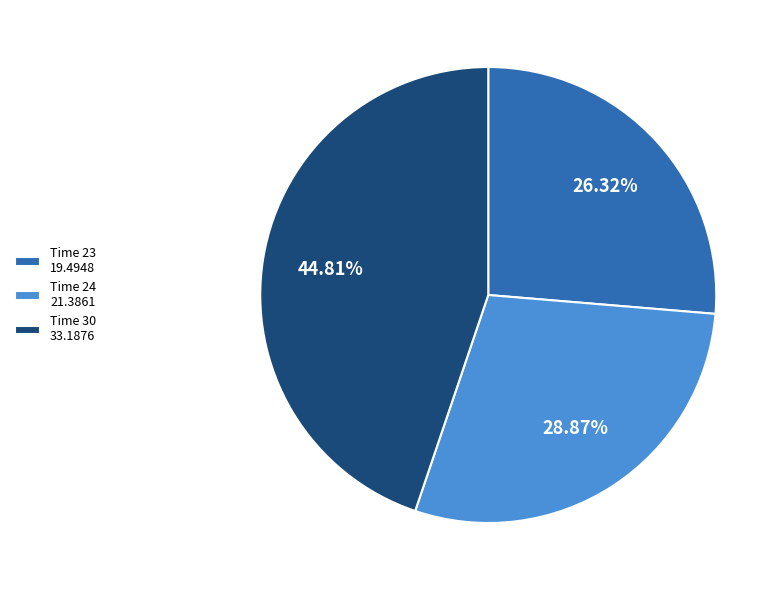

Which has a higher value, Time 23 19.4948 or Time 30 33.1876?

Time 30 33.1876